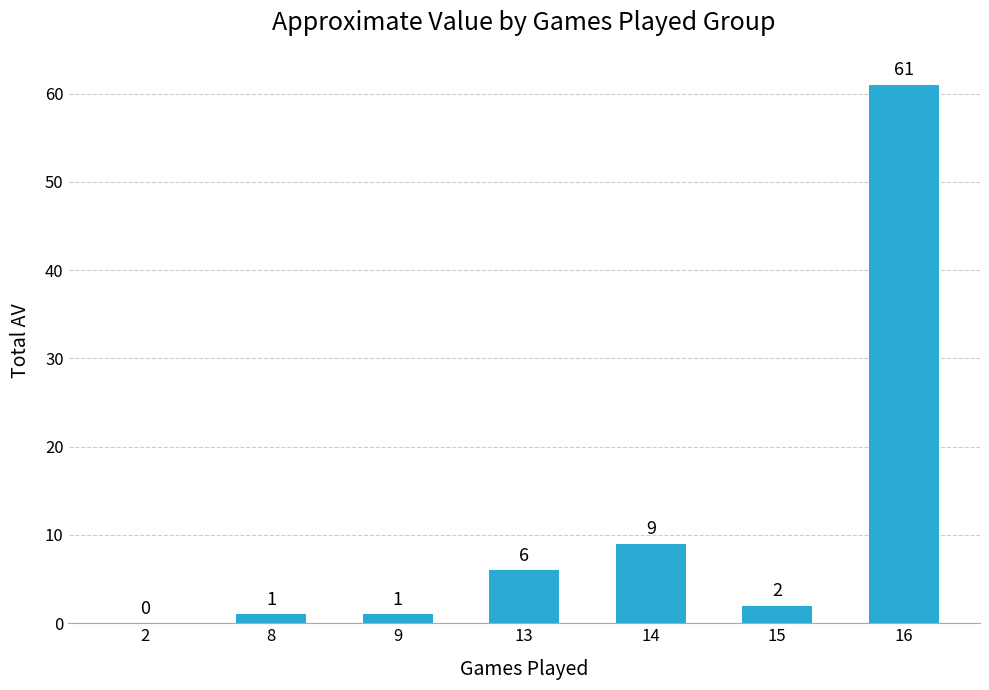

True or false: the data shows 10 at 13.

False